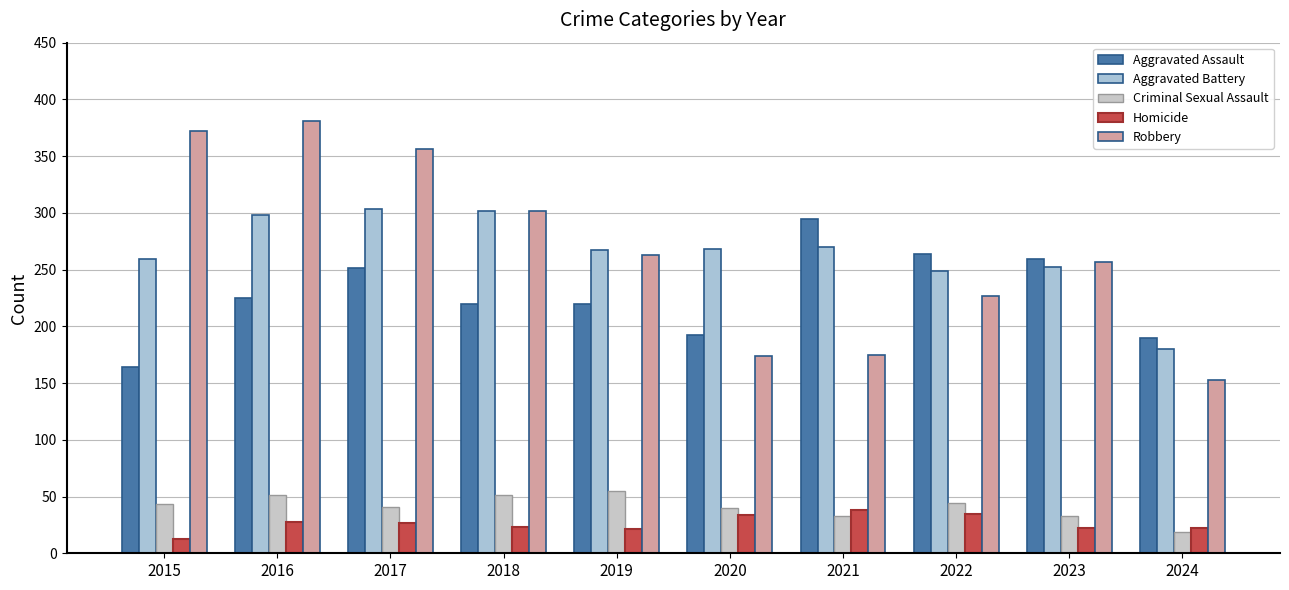

What is the smallest value displayed?

13